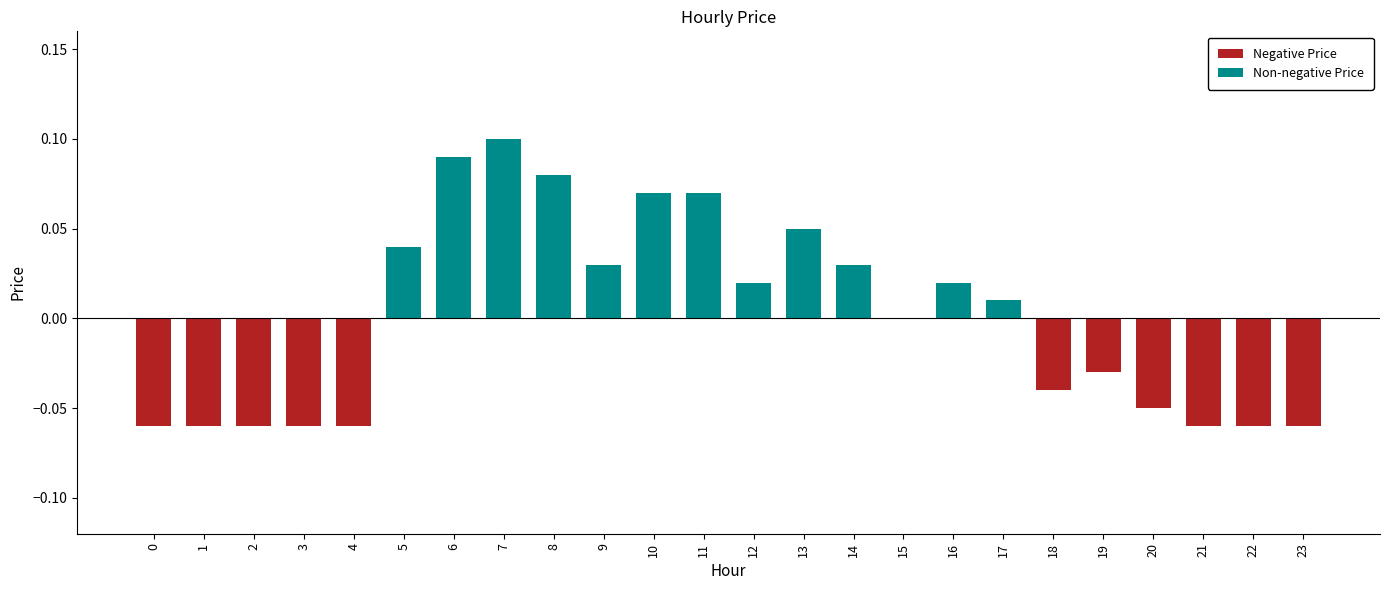

At which label is Negative Price closest to 0?

19